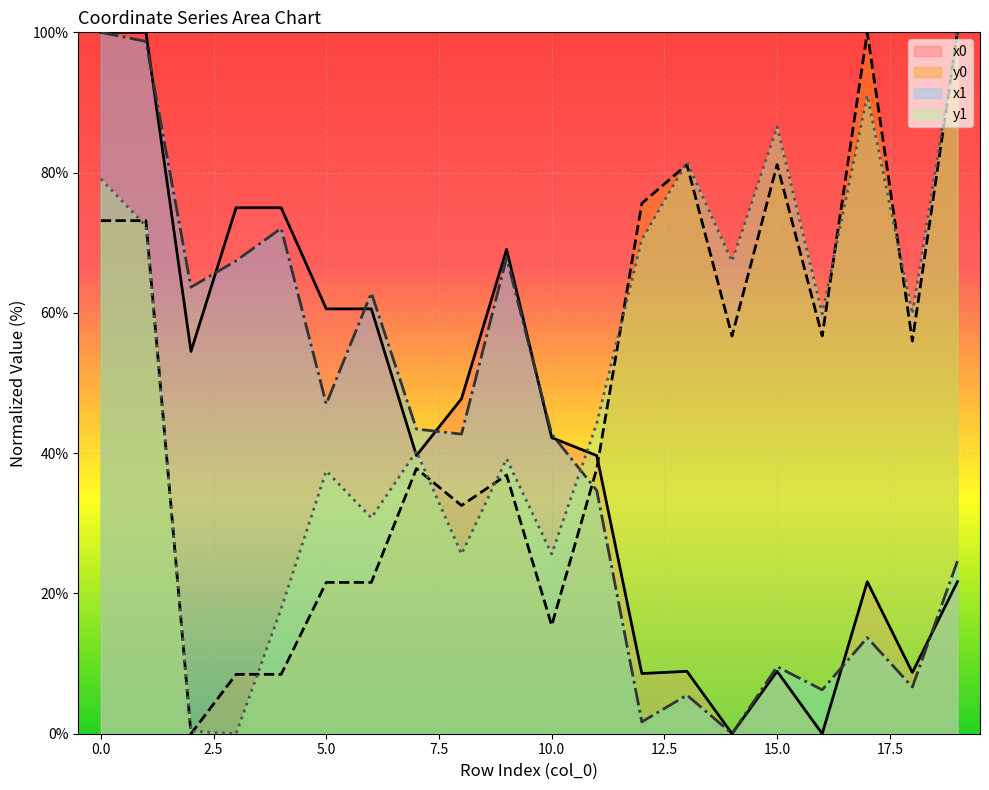

What is the value of the x1 point at the 19th from the left?

6.7